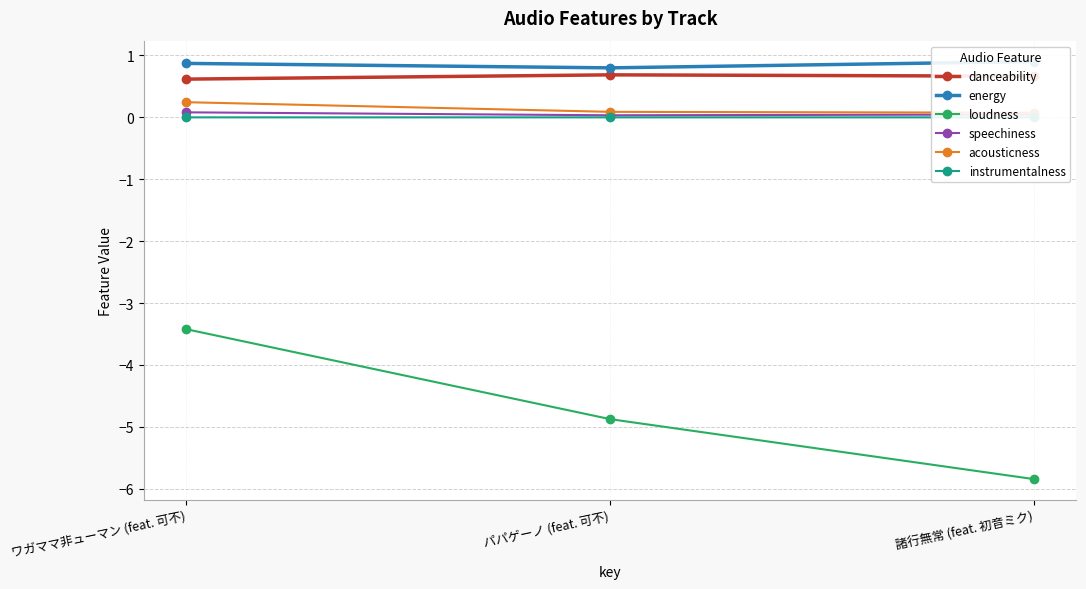

What is the difference between the energy values at 諸行無常 (feat. 初音ミク) and パパゲーノ (feat. 可不)?

0.1